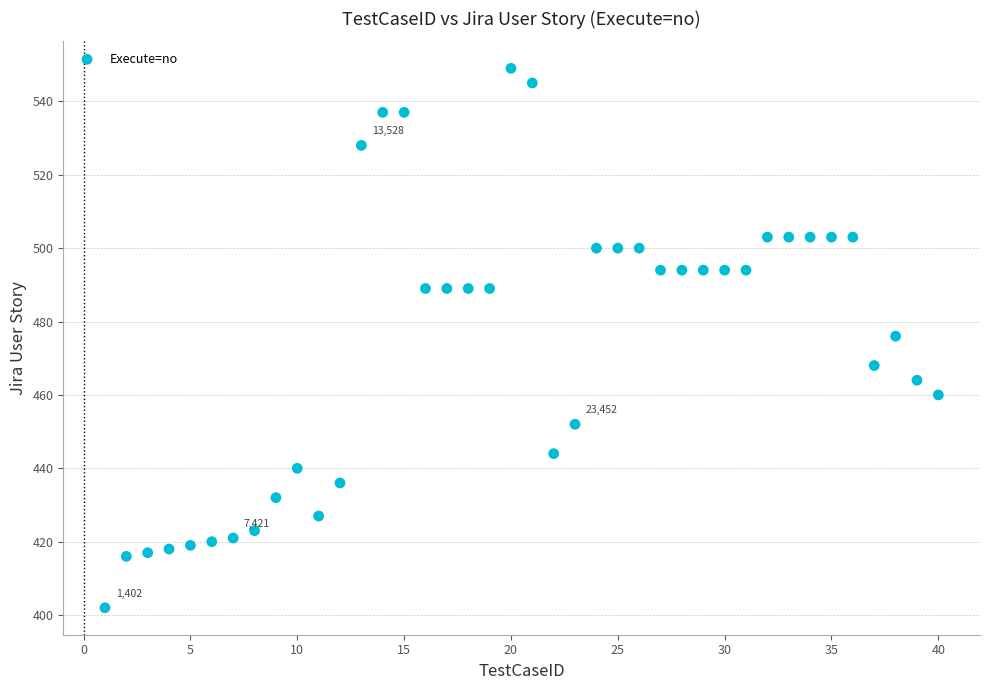

What is the range of Y values (max minus min)?

147